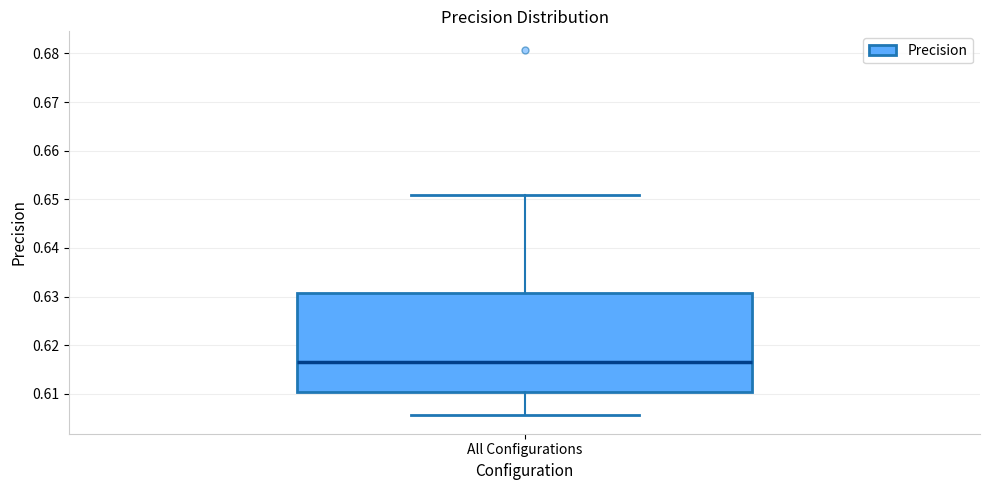

Where does the lower whisker of the box for All Configurations end on the y-axis? The values are not printed on the chart, so give them approximately, as read against the axis.

0.606